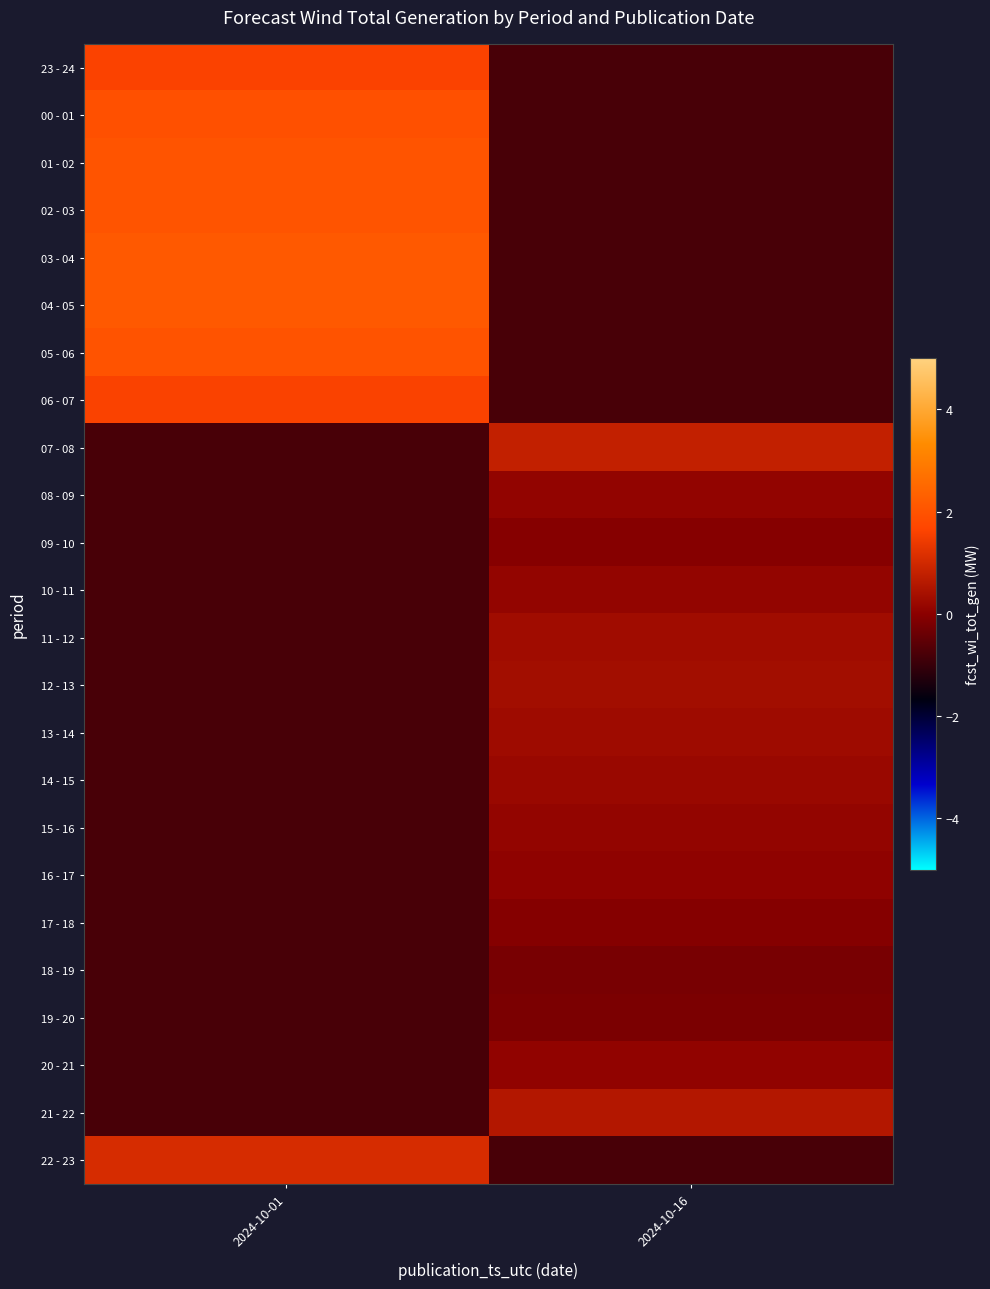

Reading left to right, extract all data points from this chart.

23 - 24: 2024-10-01=1.6	2024-10-16=-0.8
00 - 01: 2024-10-01=1.9	2024-10-16=-0.8
01 - 02: 2024-10-01=2.0	2024-10-16=-0.8
02 - 03: 2024-10-01=2.0	2024-10-16=-0.8
03 - 04: 2024-10-01=2.1	2024-10-16=-0.8
04 - 05: 2024-10-01=2.1	2024-10-16=-0.8
05 - 06: 2024-10-01=2.0	2024-10-16=-0.8
06 - 07: 2024-10-01=1.6	2024-10-16=-0.8
07 - 08: 2024-10-01=-0.8	2024-10-16=0.8
08 - 09: 2024-10-01=-0.8	2024-10-16=0.1
09 - 10: 2024-10-01=-0.8	2024-10-16=-0.0
10 - 11: 2024-10-01=-0.8	2024-10-16=0.1
11 - 12: 2024-10-01=-0.8	2024-10-16=0.3
12 - 13: 2024-10-01=-0.8	2024-10-16=0.3
13 - 14: 2024-10-01=-0.8	2024-10-16=0.3
14 - 15: 2024-10-01=-0.8	2024-10-16=0.2
15 - 16: 2024-10-01=-0.8	2024-10-16=0.1
16 - 17: 2024-10-01=-0.8	2024-10-16=0.1
17 - 18: 2024-10-01=-0.8	2024-10-16=-0.1
18 - 19: 2024-10-01=-0.8	2024-10-16=-0.2
19 - 20: 2024-10-01=-0.8	2024-10-16=-0.2
20 - 21: 2024-10-01=-0.8	2024-10-16=0.1
21 - 22: 2024-10-01=-0.8	2024-10-16=0.6
22 - 23: 2024-10-01=1.1	2024-10-16=-0.8